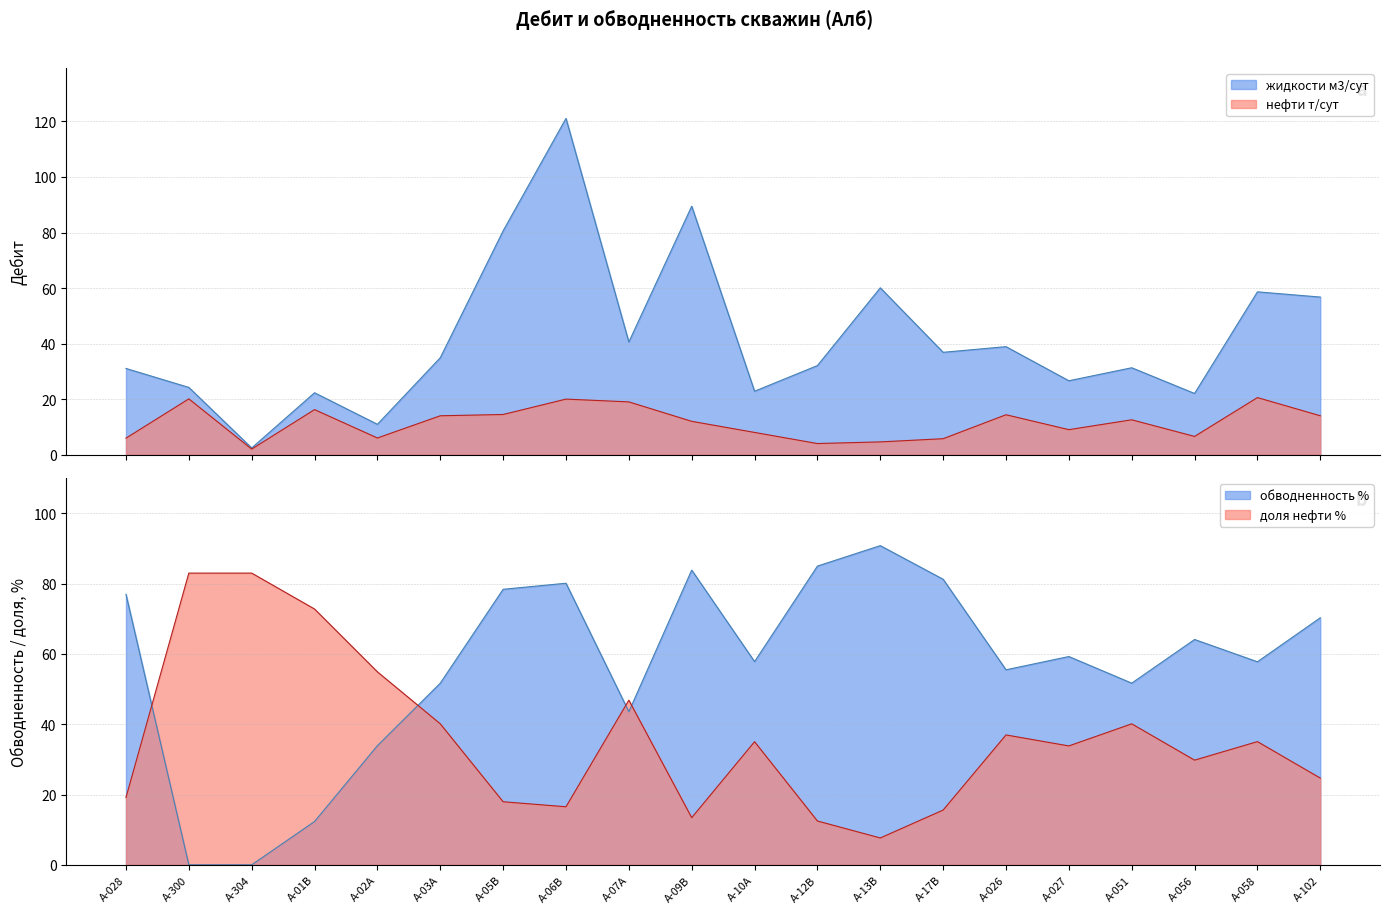

Where is жидкости м3/сут nearest to the value 61?

А-13В